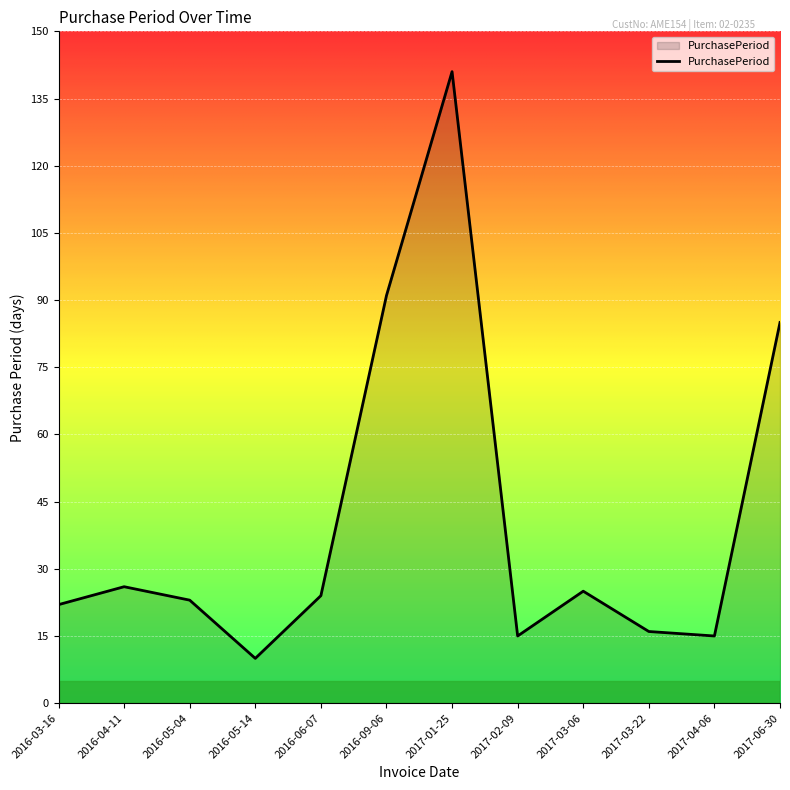

What position from the left is 2016-06-07?

5